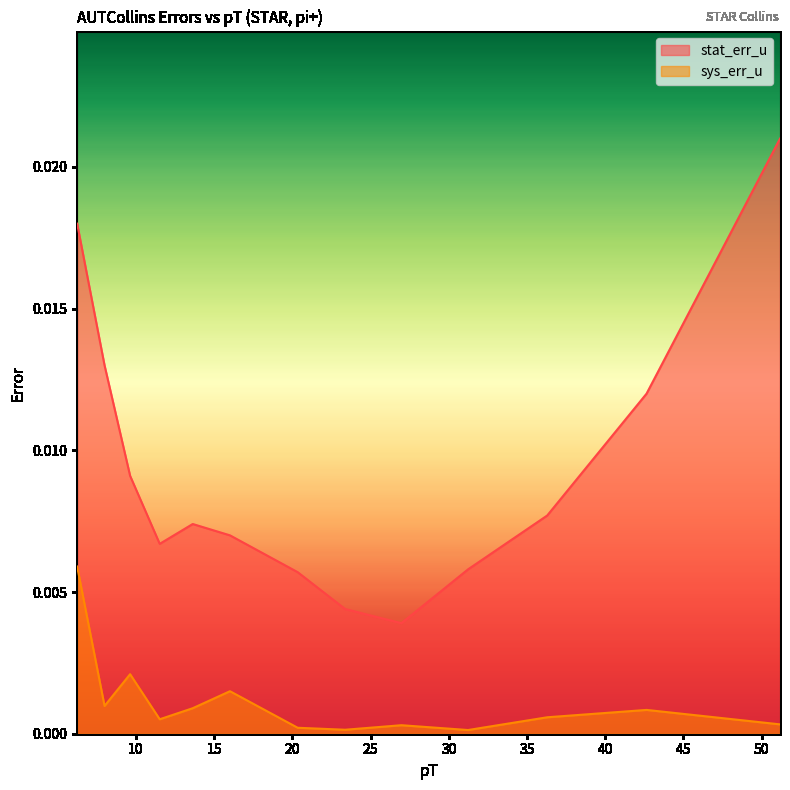

How many interior local valleys does the stat_err_u series have?

2